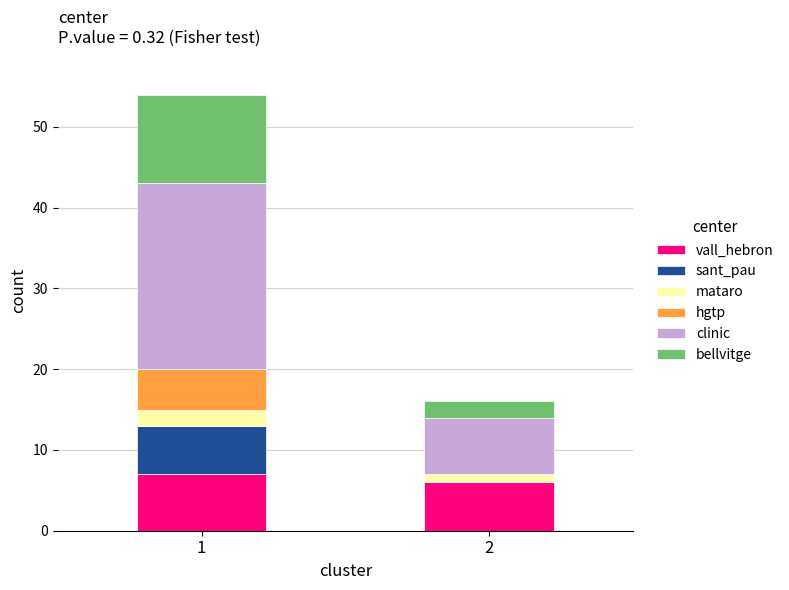

Reading right to left, transcribe the values for vall_hebron.

2=6	1=7